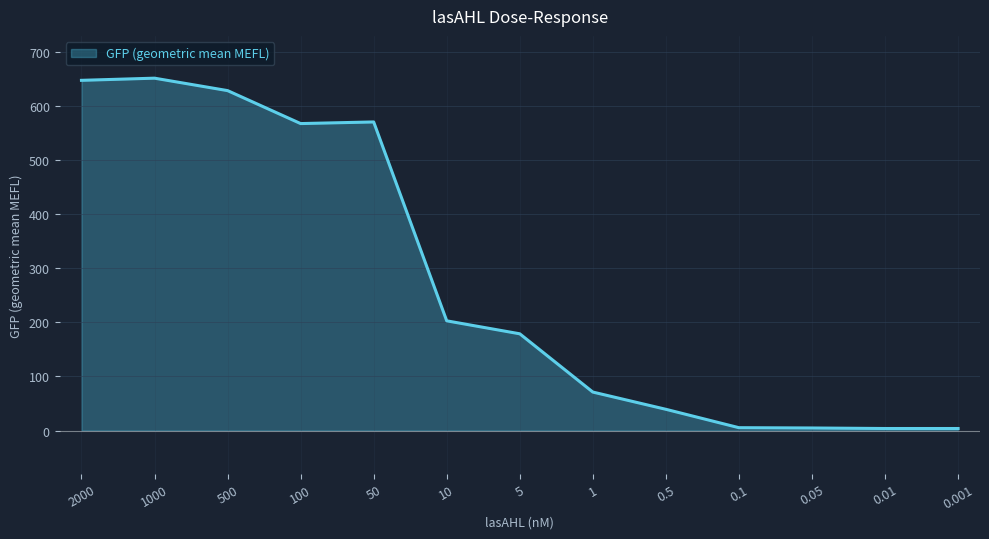

How many lines are shown in the chart?

1